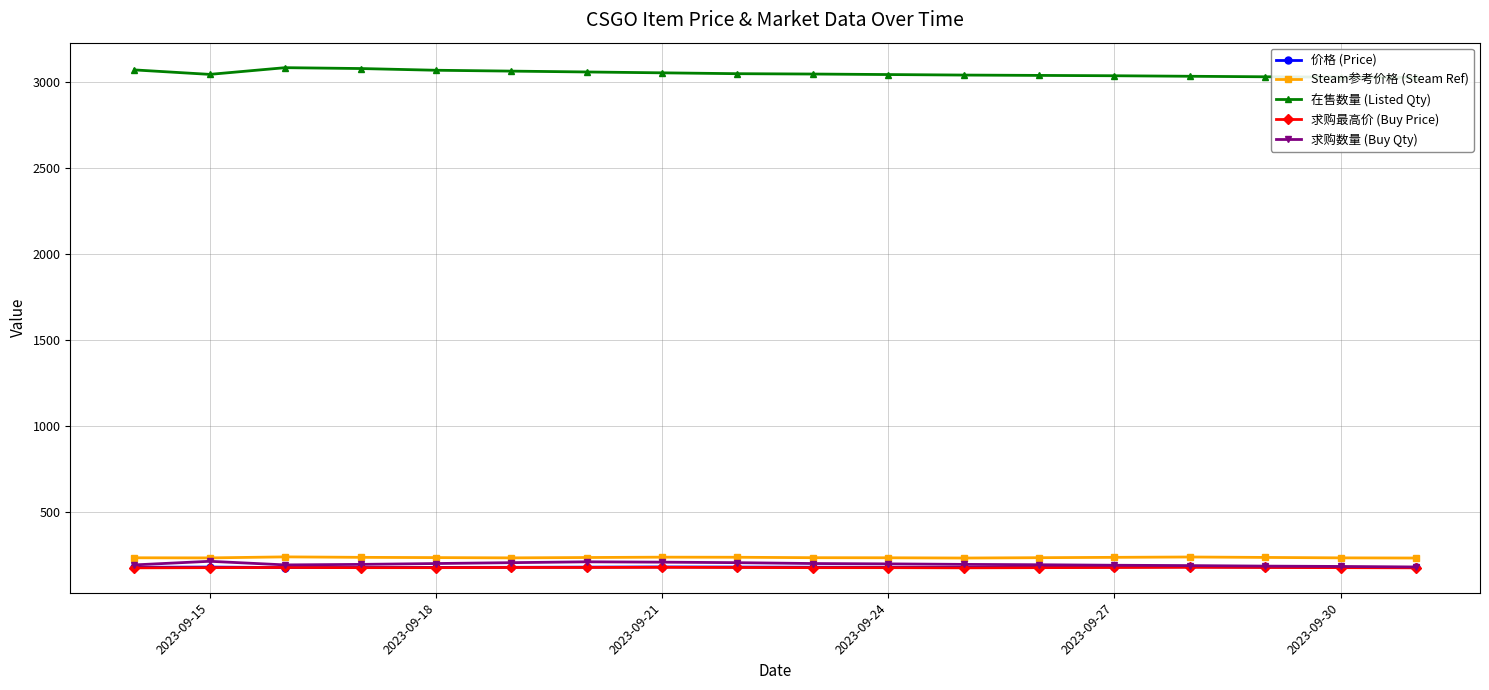

True or false: 价格 (Price) has more than 2 interior local peaks.

True